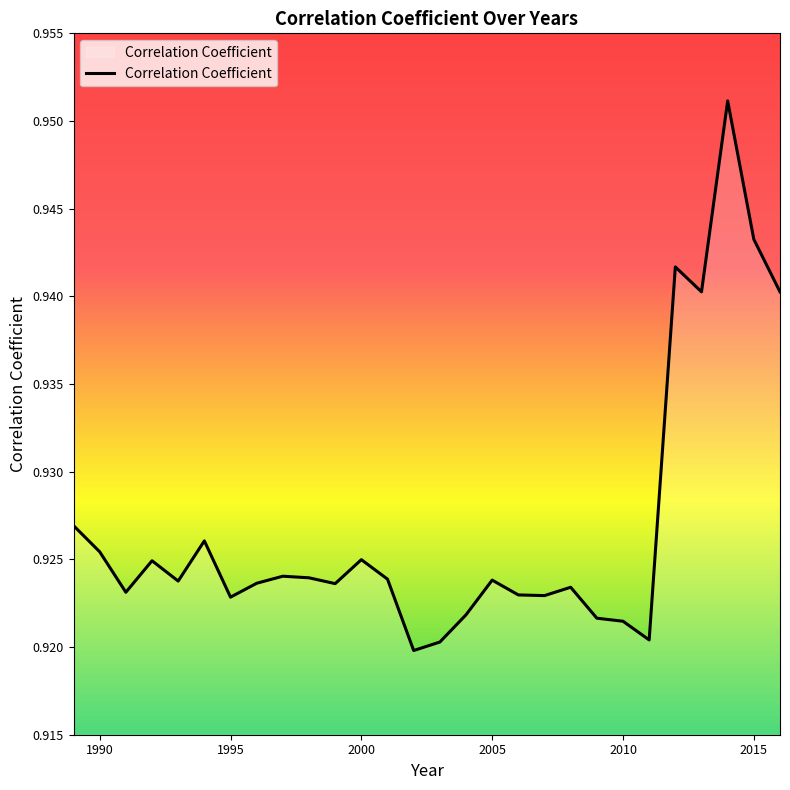

The chart shows a value of 1.5 at 2015. True or false?

False